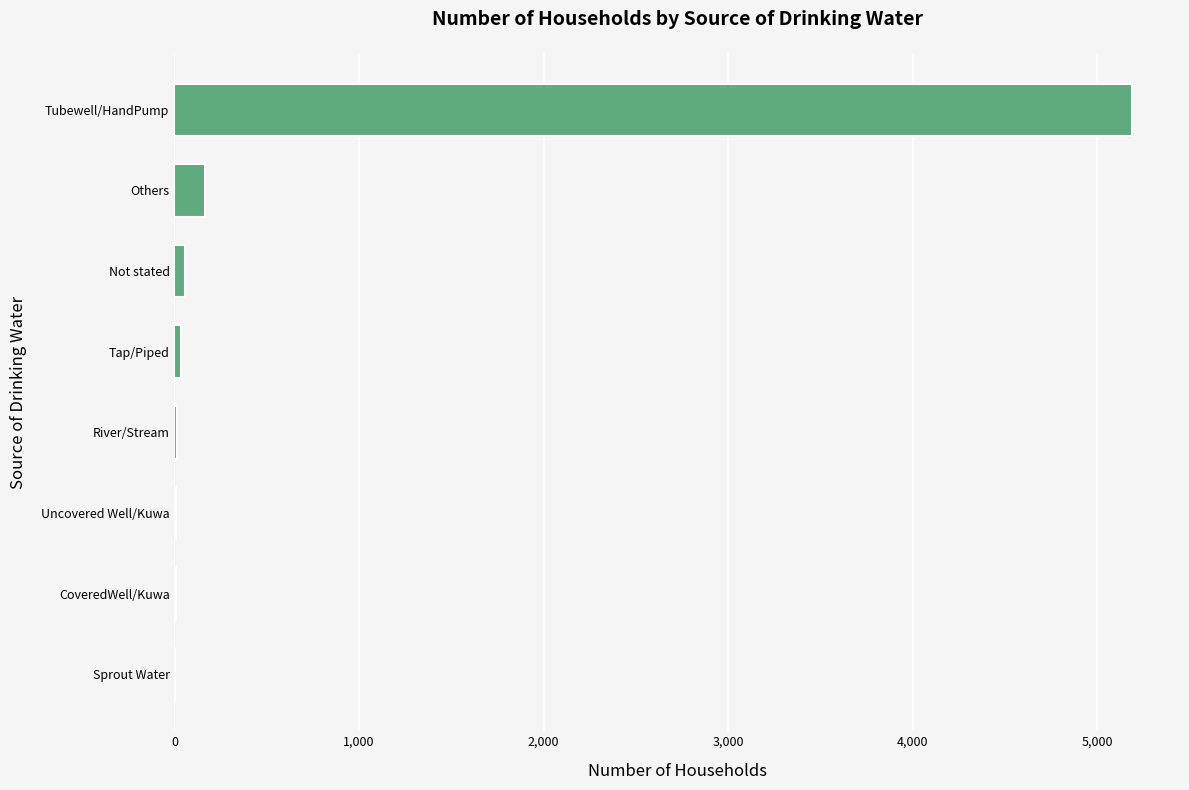

Which has a higher value, Tubewell/HandPump or Uncovered Well/Kuwa?

Tubewell/HandPump